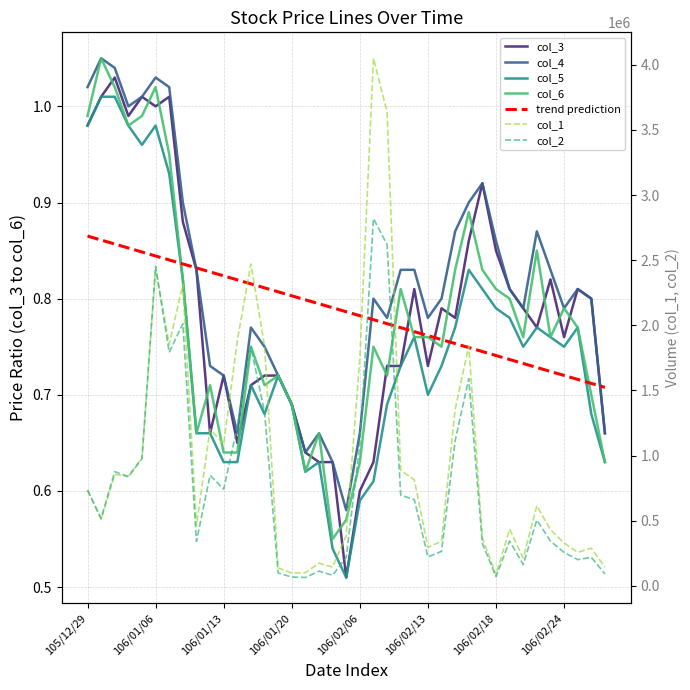

What is the label of the 16th point from the right?

106/02/09